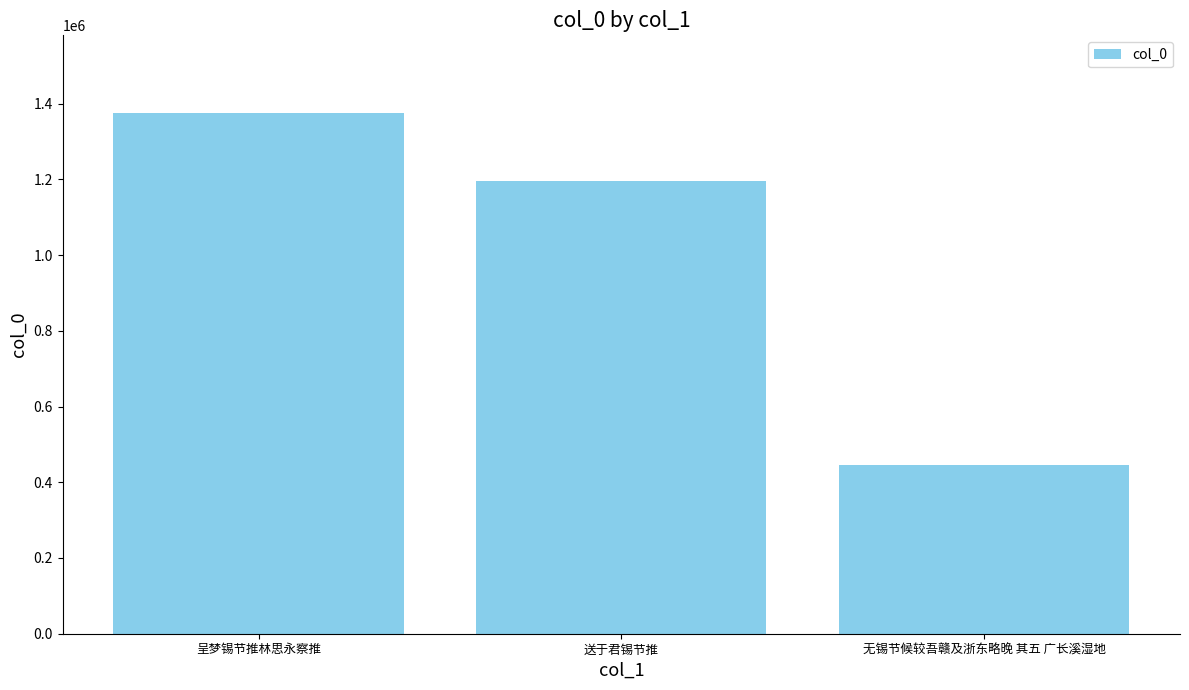

Is it true that the value at 呈梦锡节推林思永察推 is 1374211?

True